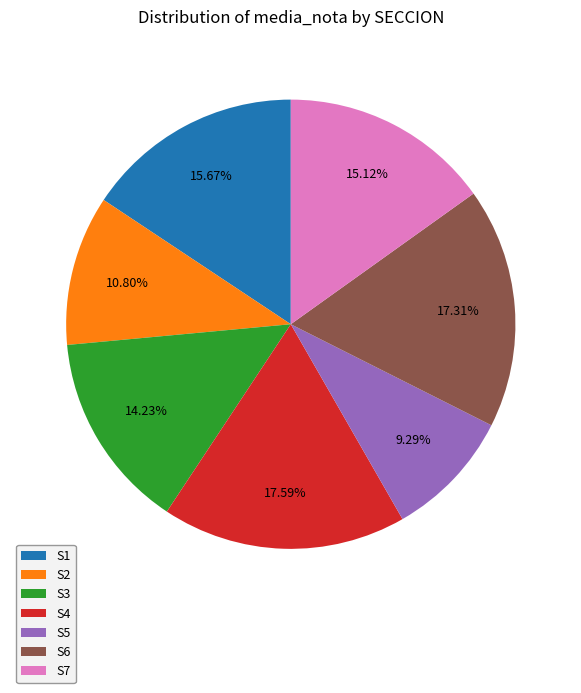

Is S7 the majority of the pie?

No